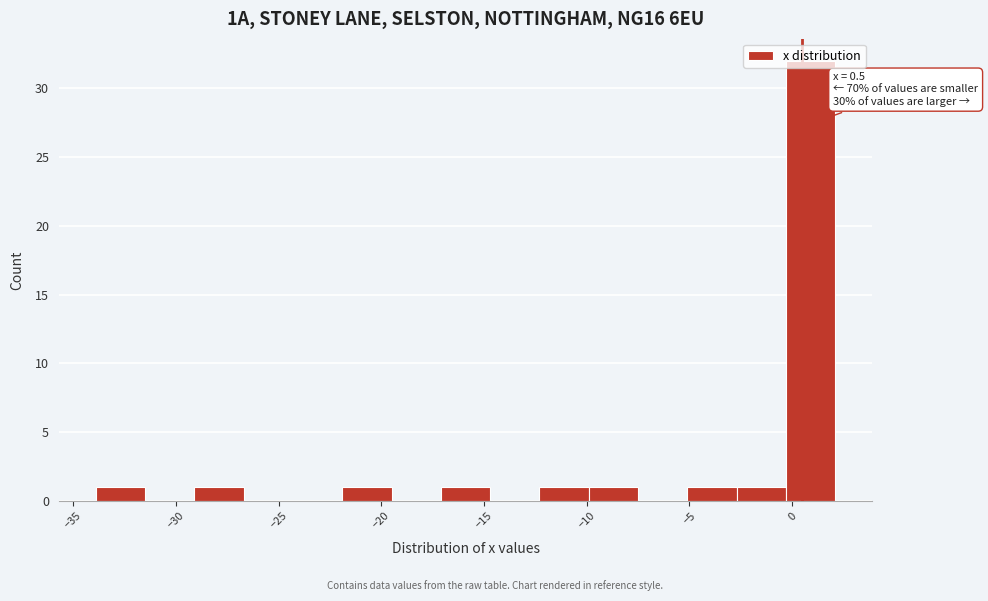

Over which range of the x-axis is the bar tallest?

-0.3 to 2.1